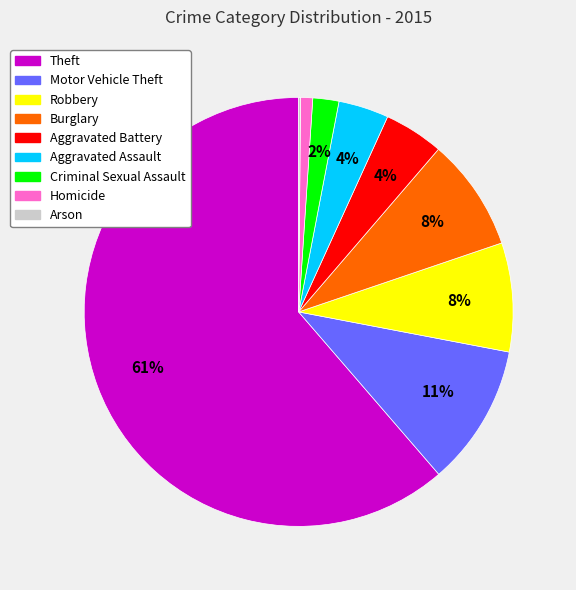

To the nearest percent, what portion does Aggravated Battery represent?

4%